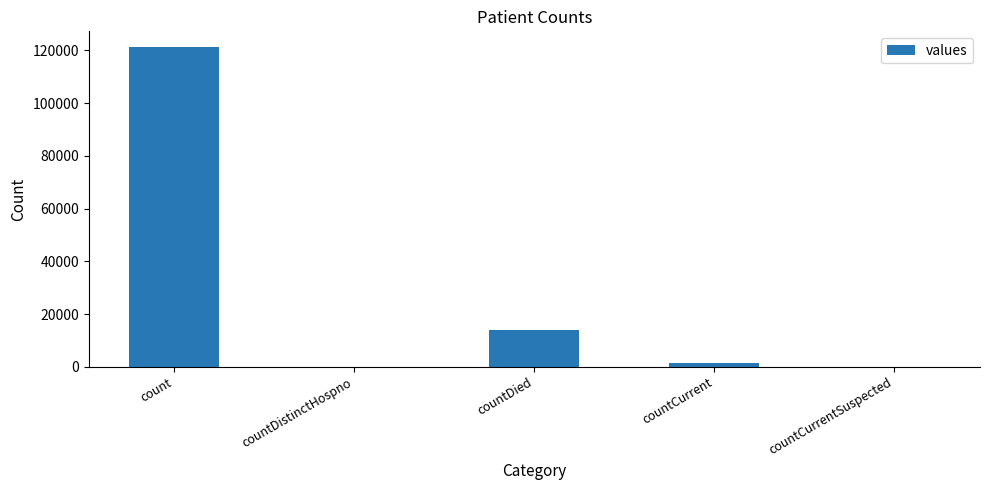

Reading right to left, what are all the values shown in this chart?

0	1321	13799	0	121125